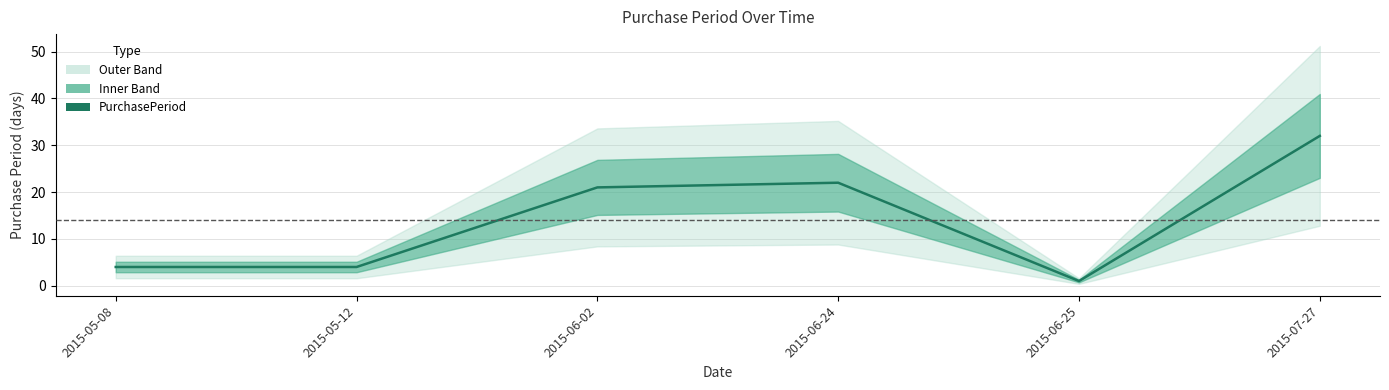

How many data points are less than 21?

3